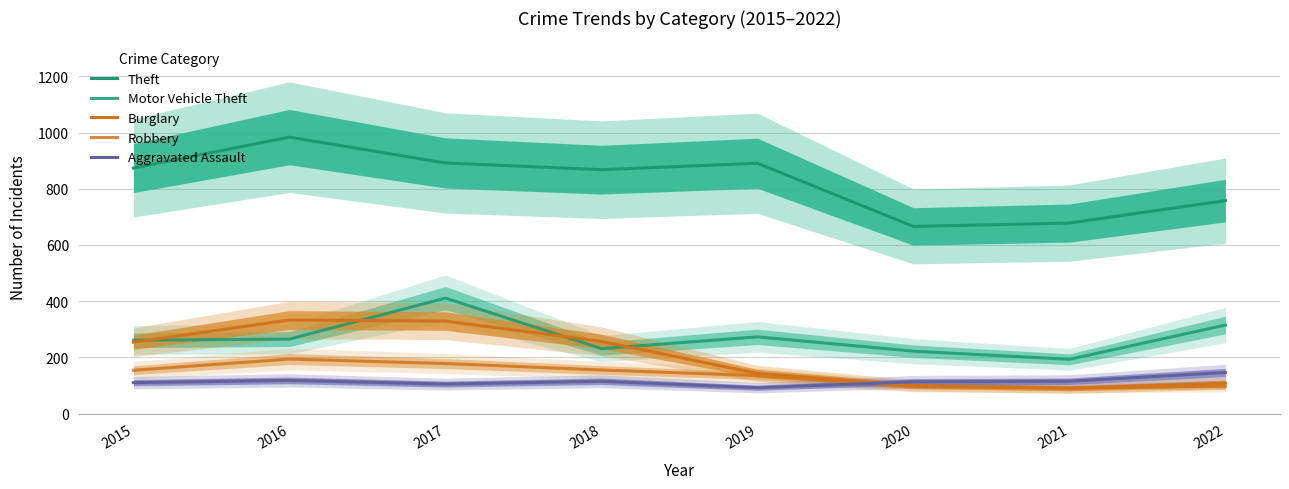

What is the sum of the Motor Vehicle Theft values at 2016 and 2019?

538